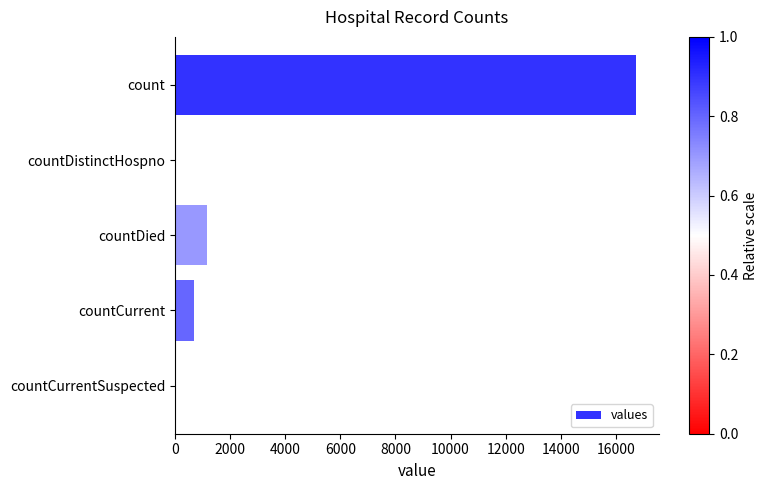

True or false: the data shows 5436 at countDistinctHospno.

False